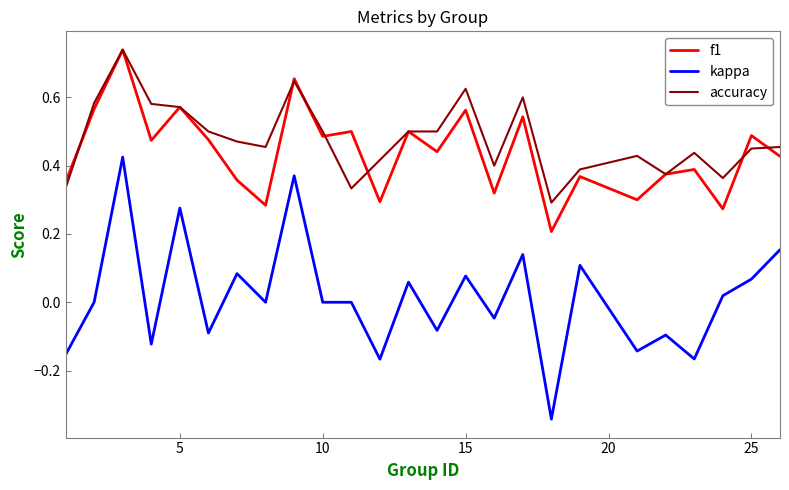

True or false: accuracy and kappa intersect in this chart.

False